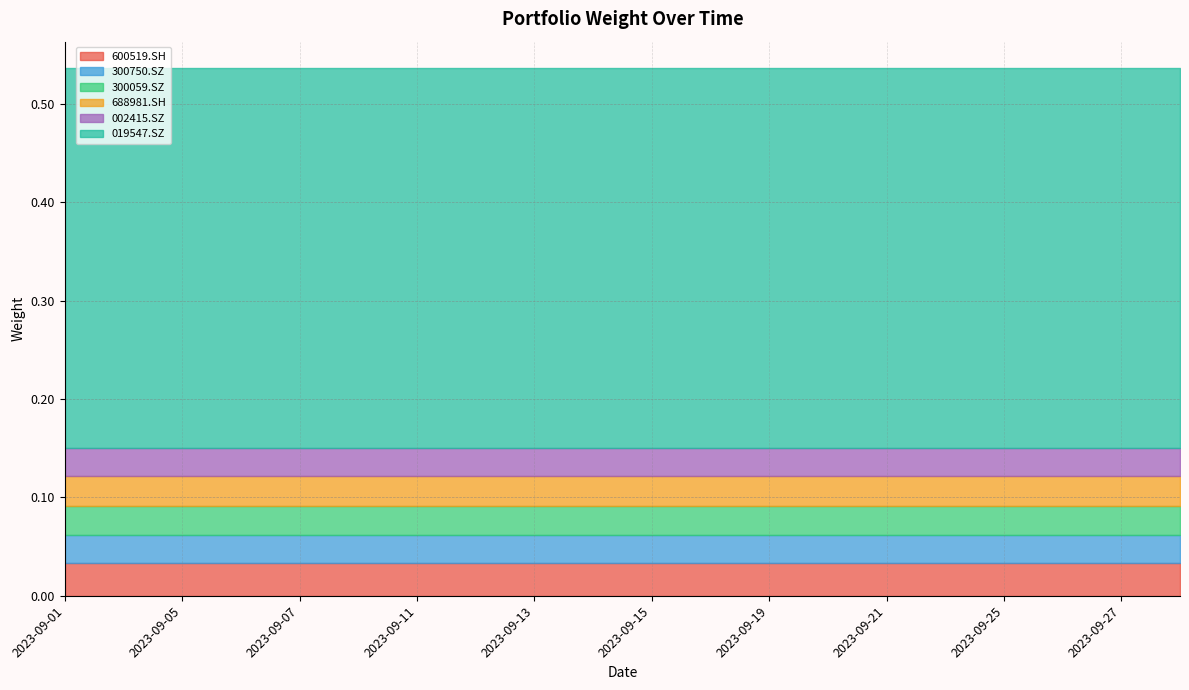

List the series in order of their peak value, highest first.

019547.SZ, 600519.SH, 688981.SH, 300059.SZ, 002415.SZ, 300750.SZ